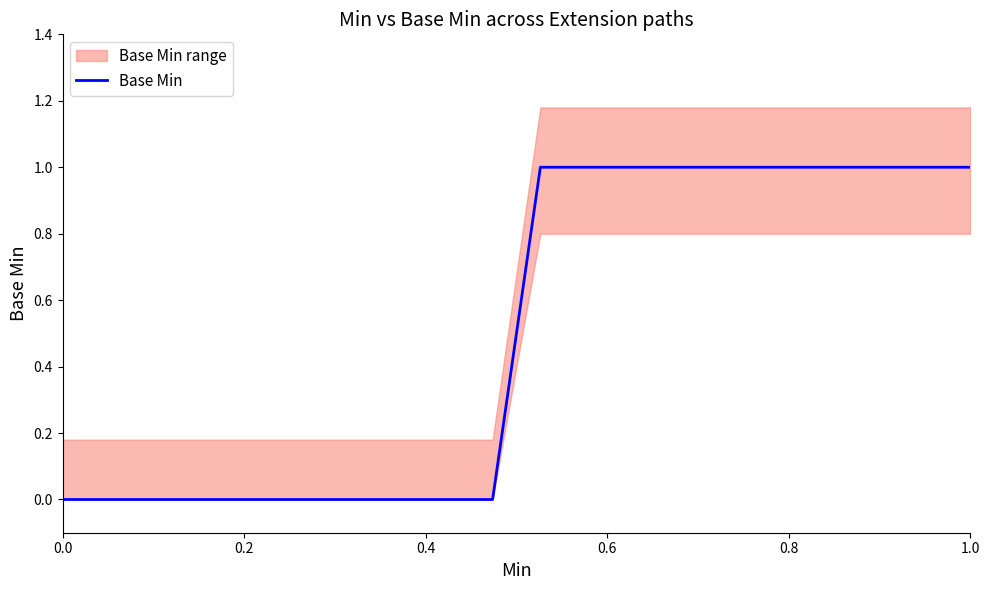

What is the sum of all values?

10